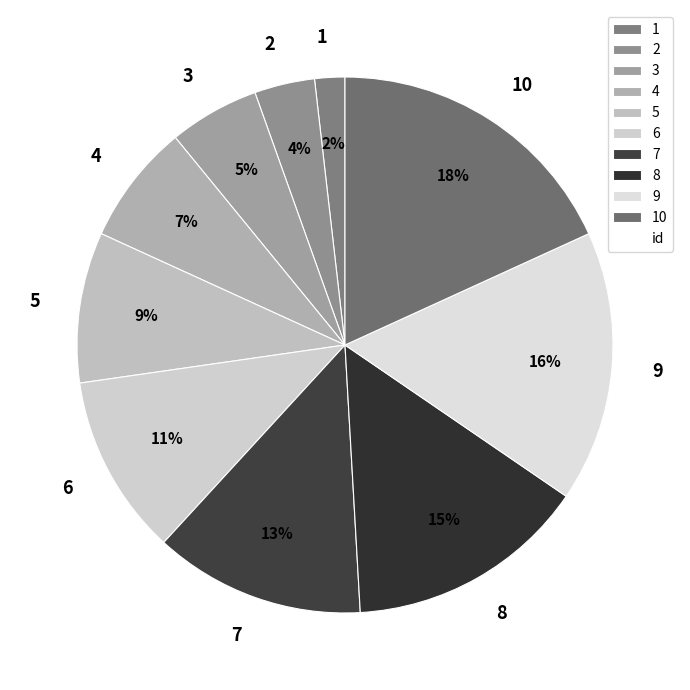

Is it true that 5 is 9% of the pie?

True